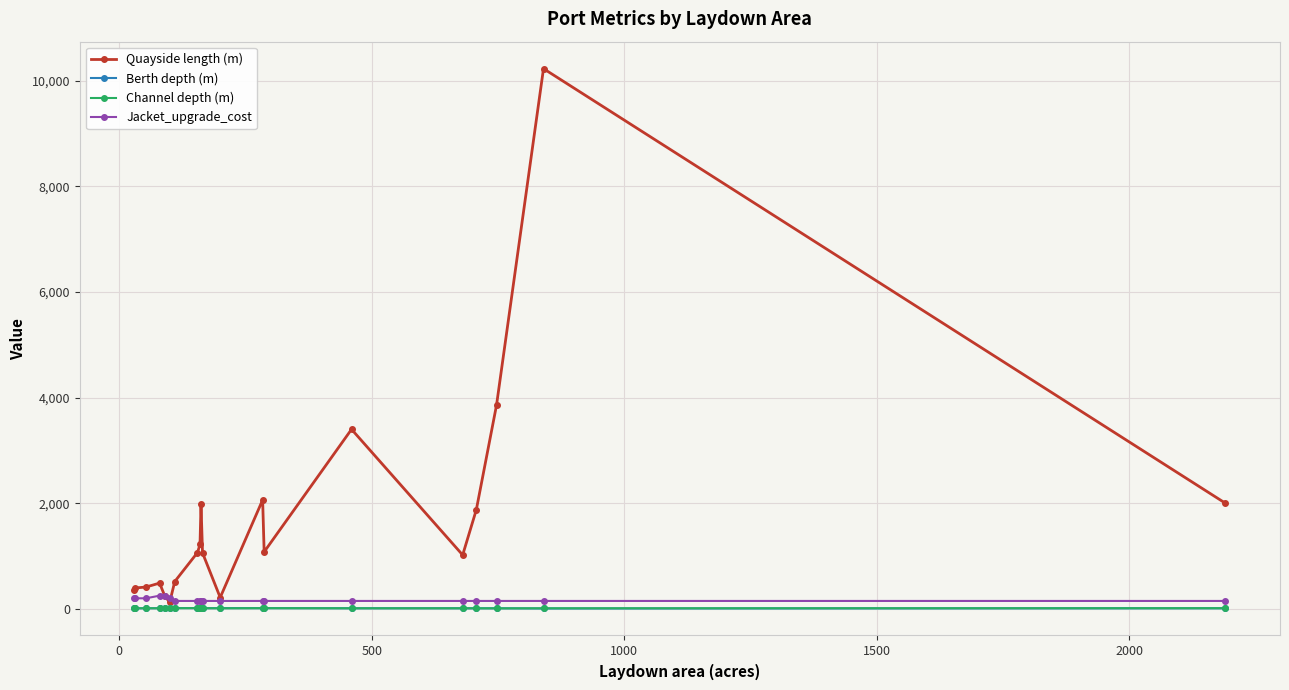

True or false: Channel depth (m) has more than 2 points higher than both neighbors.

True